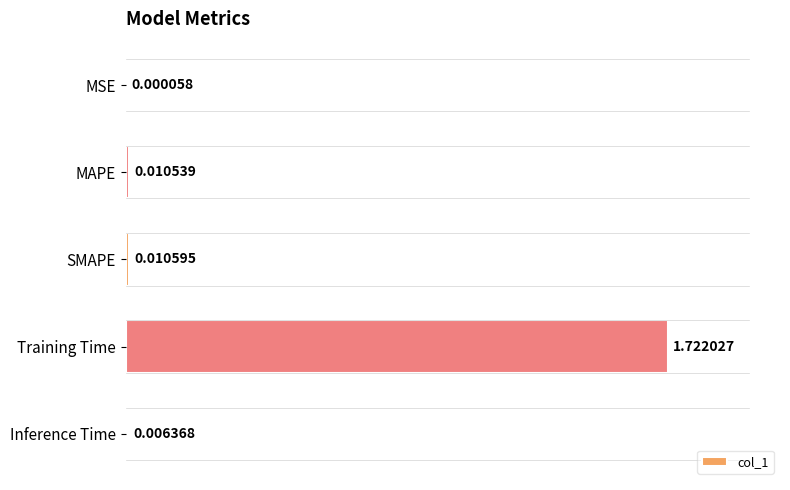

What is the change in value from MAPE to Training Time?

+1.7